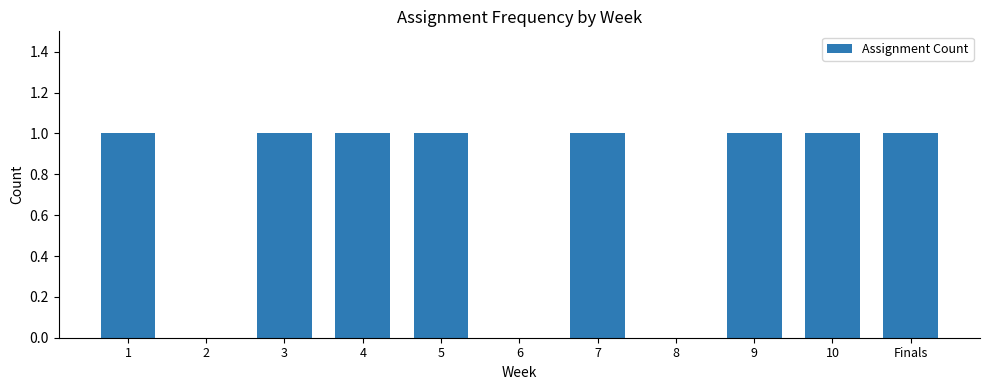

What is the sum of all values?

8